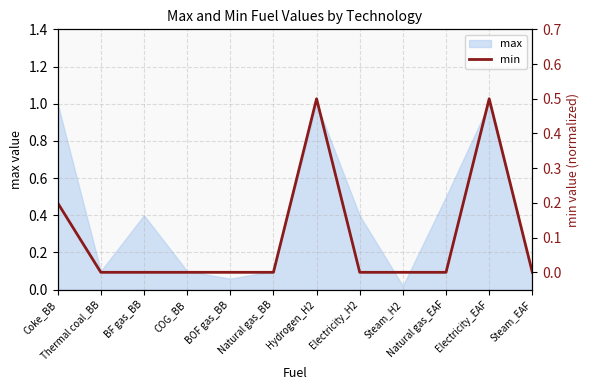

At which category does the data reach its first local peak?

Hydrogen_H2